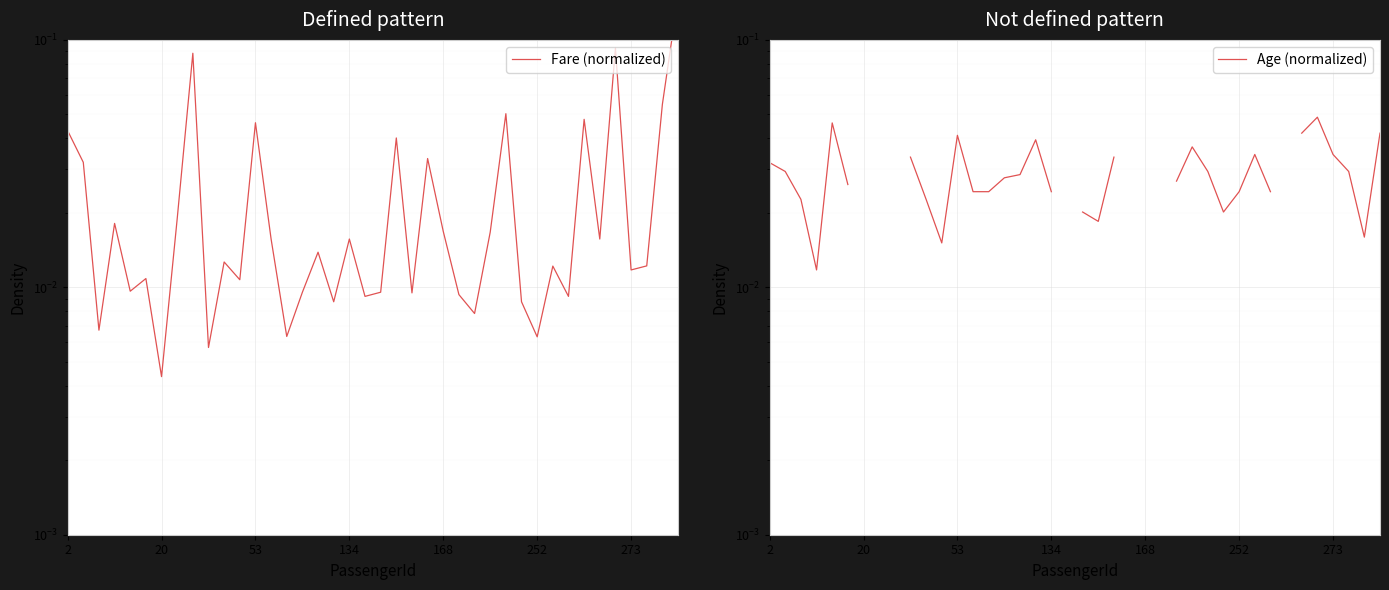

Rank the series by their maximum value, from lowest to highest.

Age (normalized), Fare (normalized)